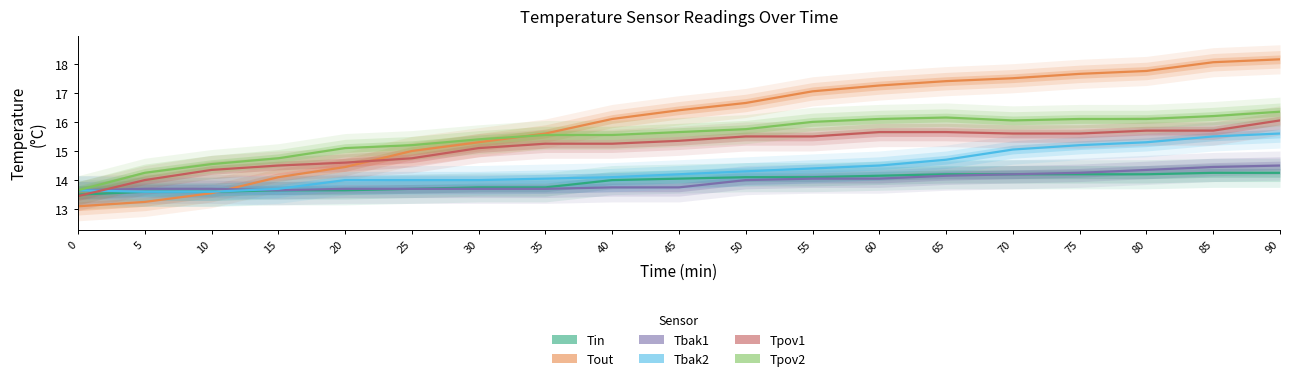

Does the chart display data point markers on the line(s)?

No